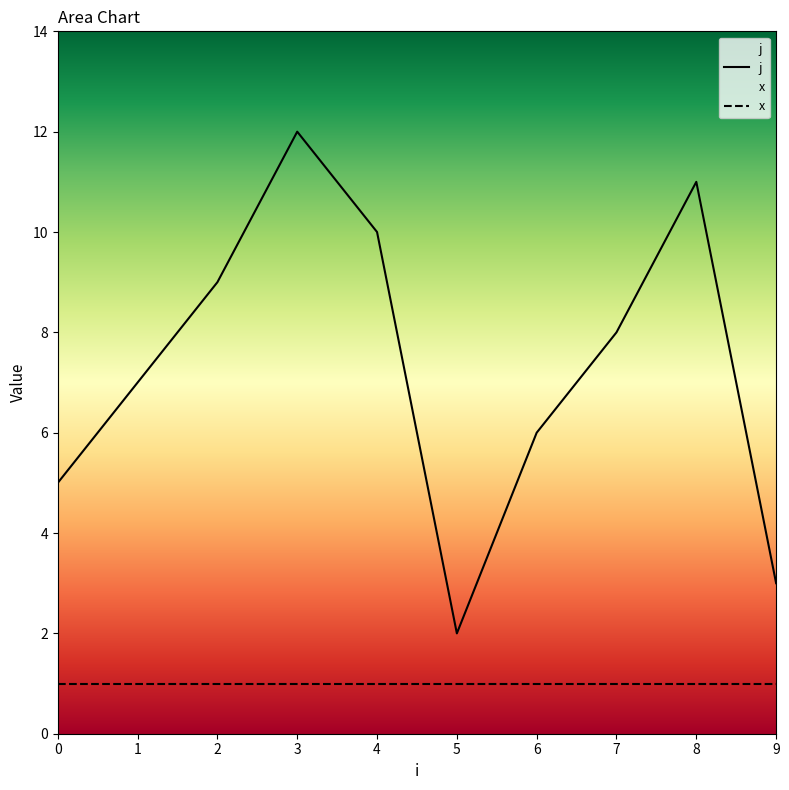

What is the value of the 6th point from the left?

2